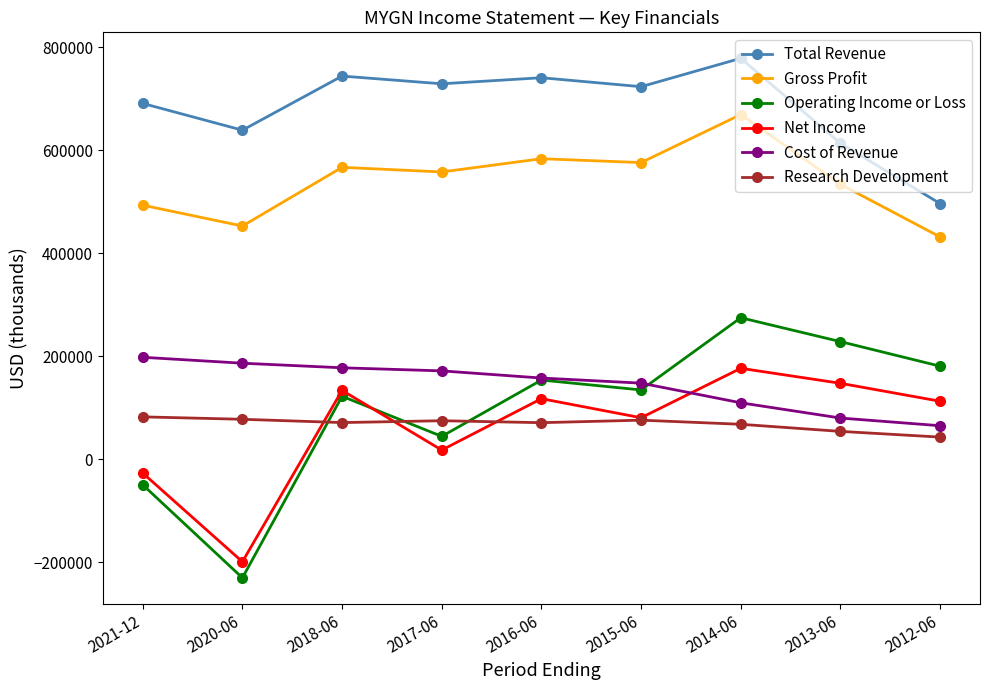

Rank the series at 2020-06 from highest to lowest value.

Total Revenue, Gross Profit, Cost of Revenue, Research Development, Net Income, Operating Income or Loss